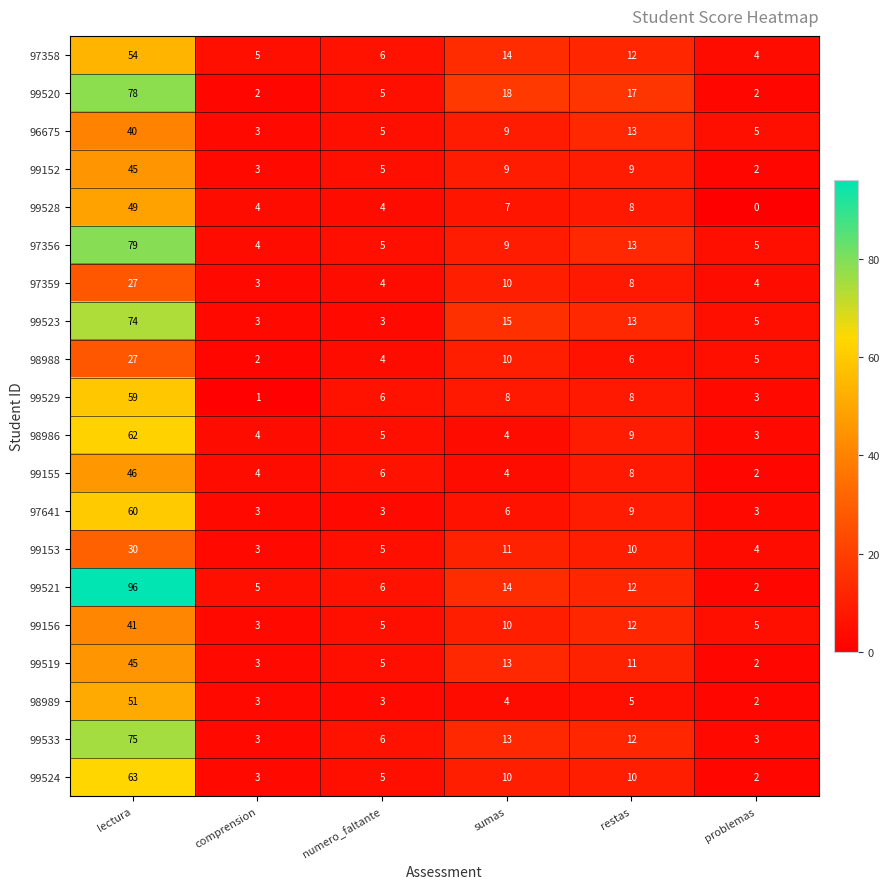

Where does the 97641 series first go above 6?

lectura